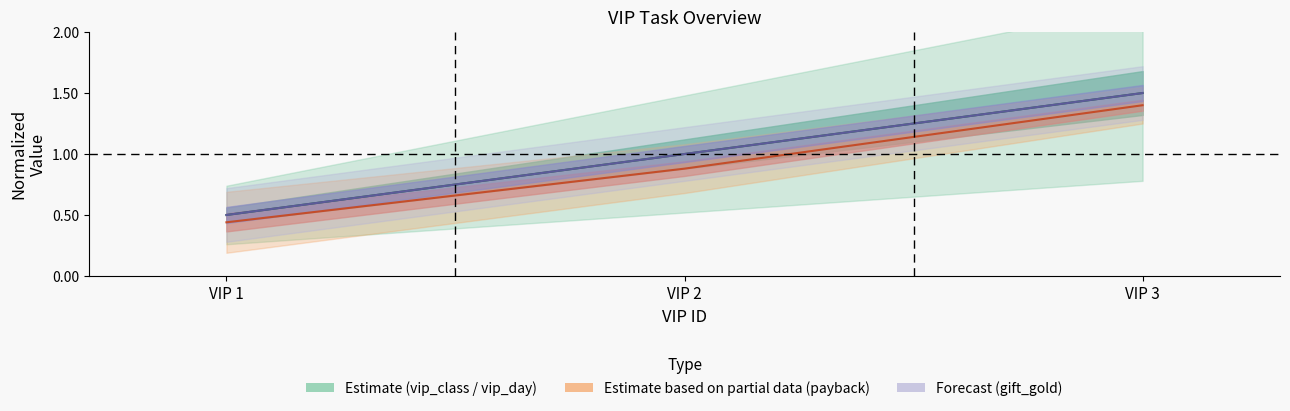

Where does the vip_day series first go above 1?

3